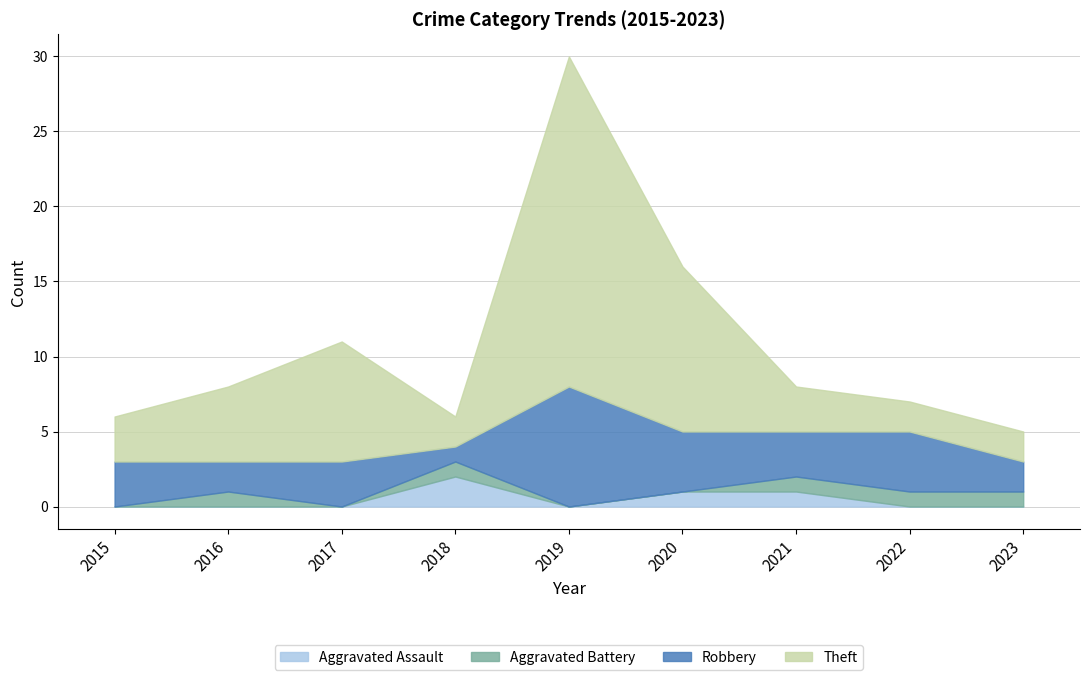

What are all the series names shown in the legend?

Aggravated Assault, Aggravated Battery, Robbery, Theft